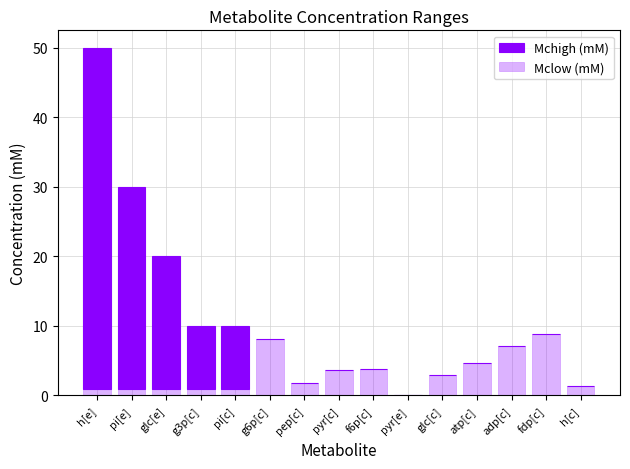

How many positive values does the Mclow (mM) series have?

14